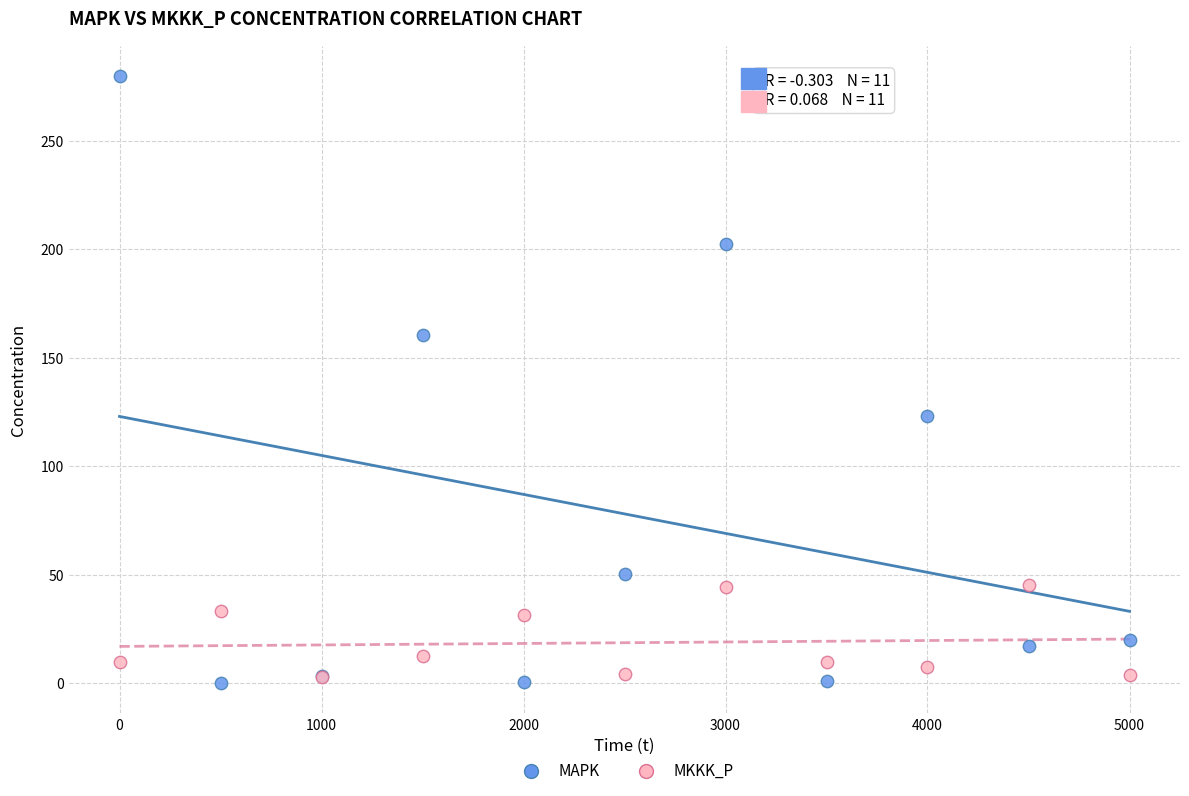

In the MAPK series, what Y value is closest to 140?

123.3